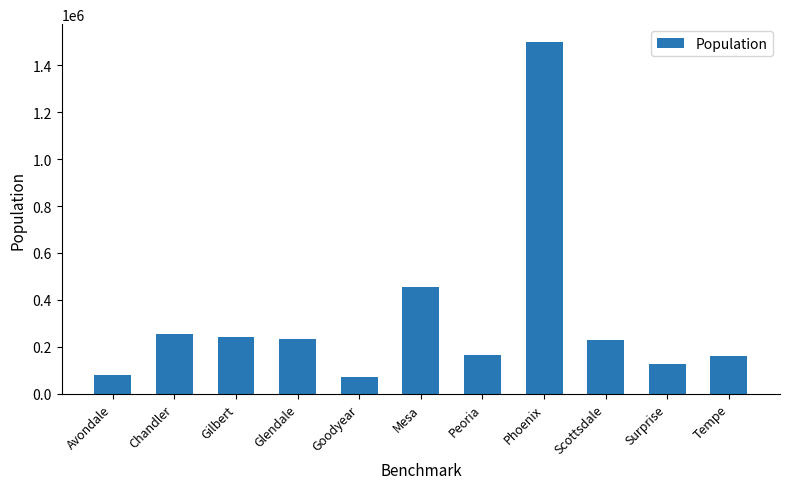

Which has a higher value, Gilbert or Peoria?

Gilbert